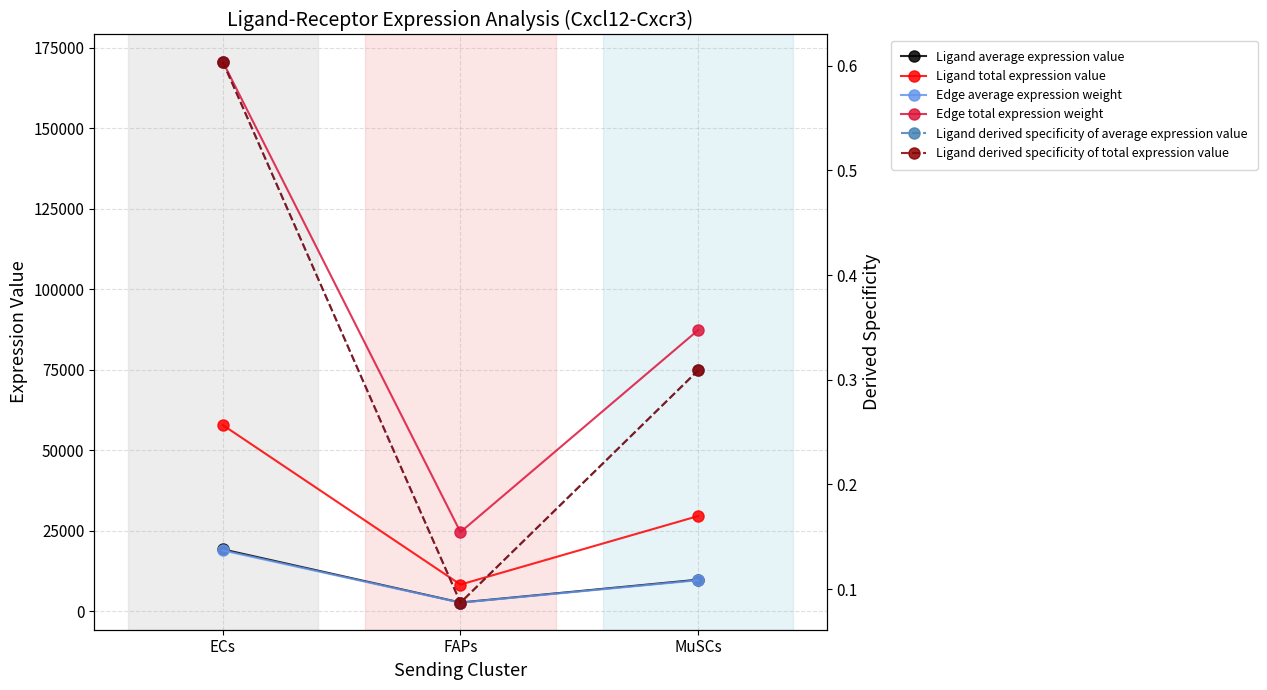

Reading right to left, what are all the values shown in this chart?

Ligand average expression value: MuSCs=9879.3	FAPs=2786.6	ECs=19302.3
Ligand total expression value: MuSCs=29637.9	FAPs=8359.8	ECs=57906.8
Edge average expression weight: MuSCs=9709.9	FAPs=2738.8	ECs=18971.4
Edge total expression weight: MuSCs=87389.4	FAPs=24649.5	ECs=170742.3
Ligand derived specificity of average expression value: MuSCs=0.3	FAPs=0.1	ECs=0.6
Ligand derived specificity of total expression value: MuSCs=0.3	FAPs=0.1	ECs=0.6